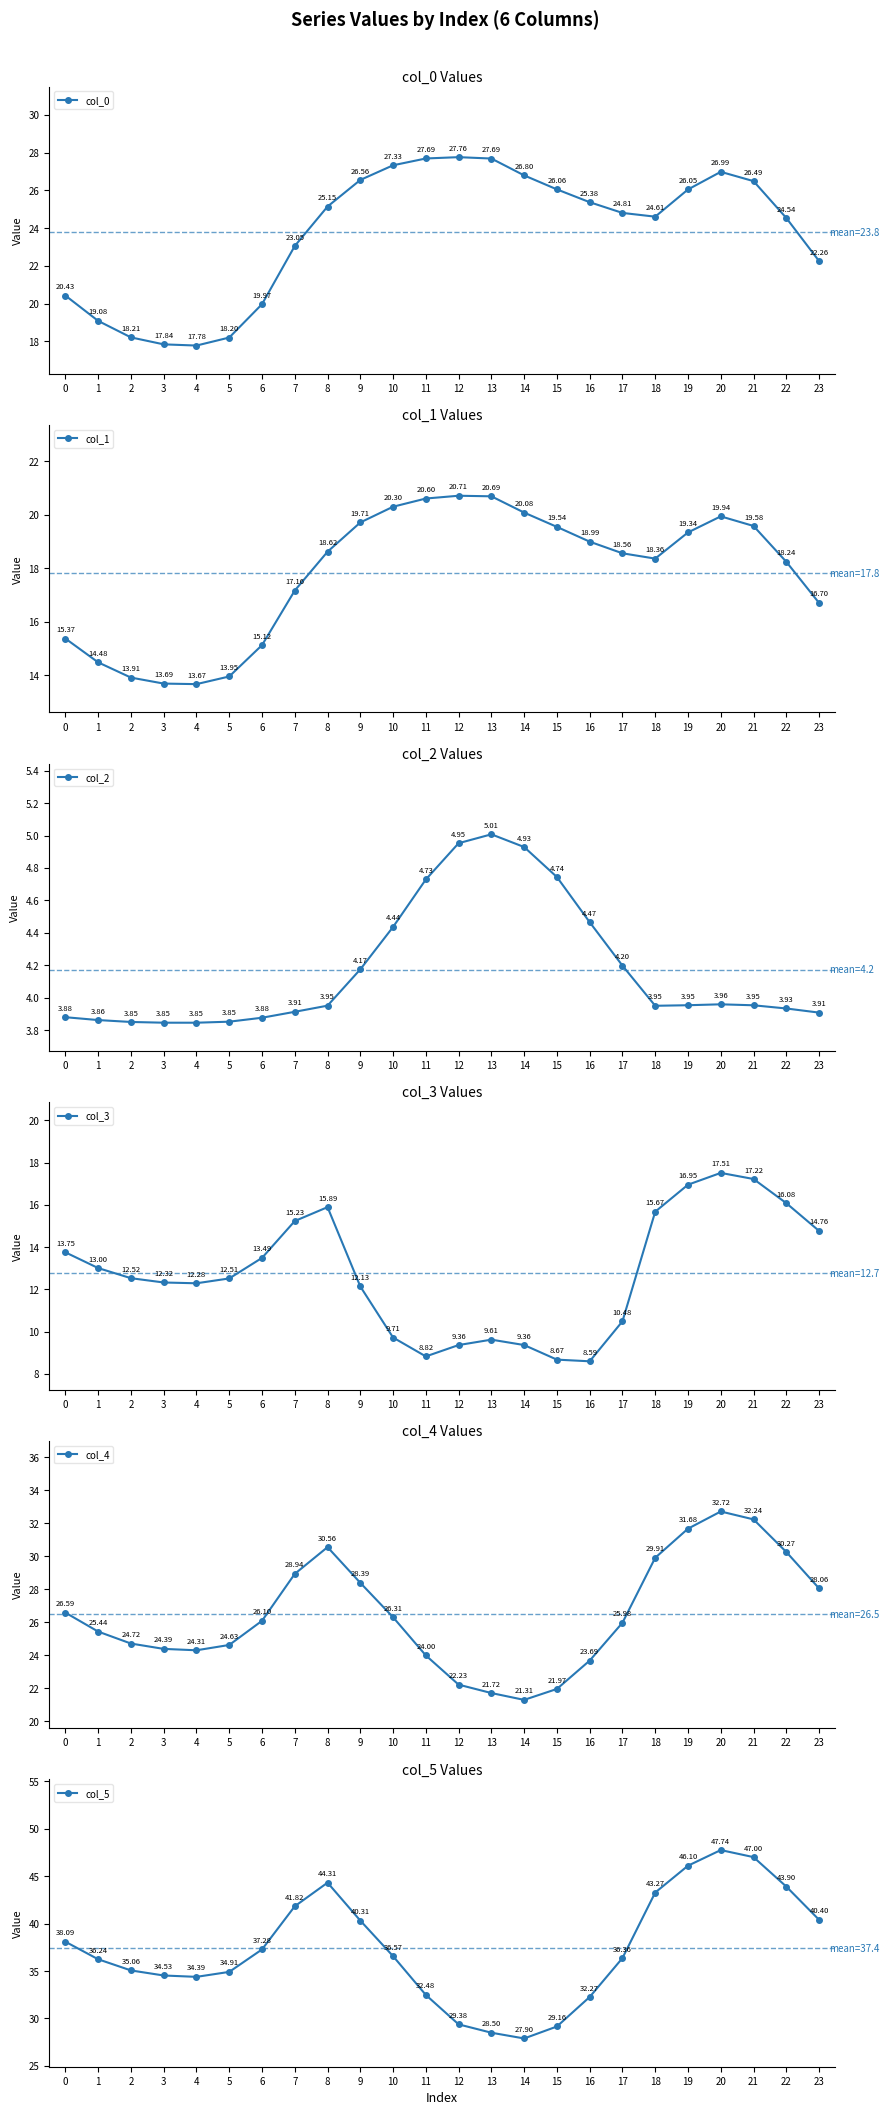

True or false: col_1 and col_5 cross at least once.

False